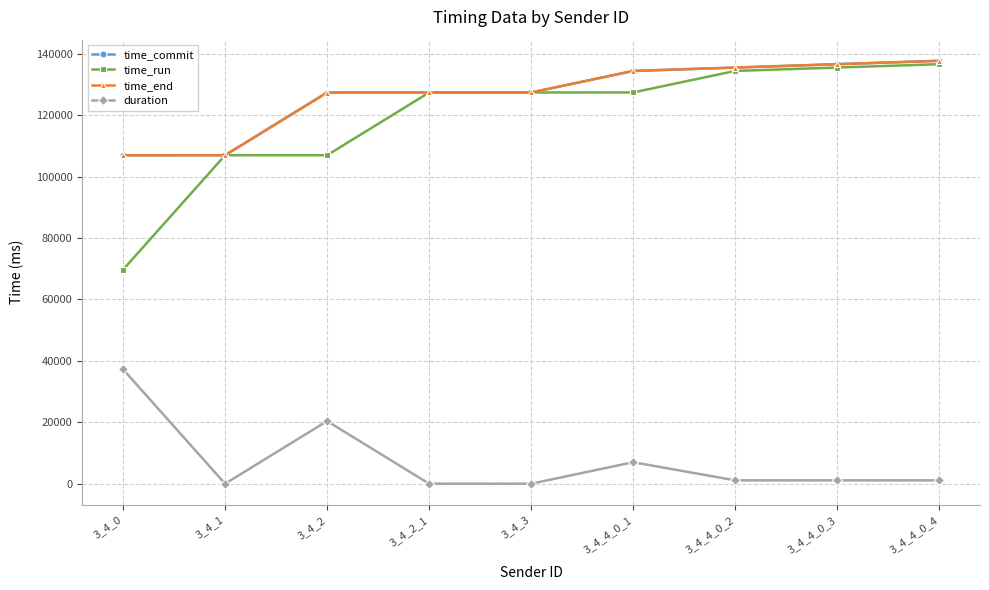

At how many categories does at least one series exceed 12606?

9